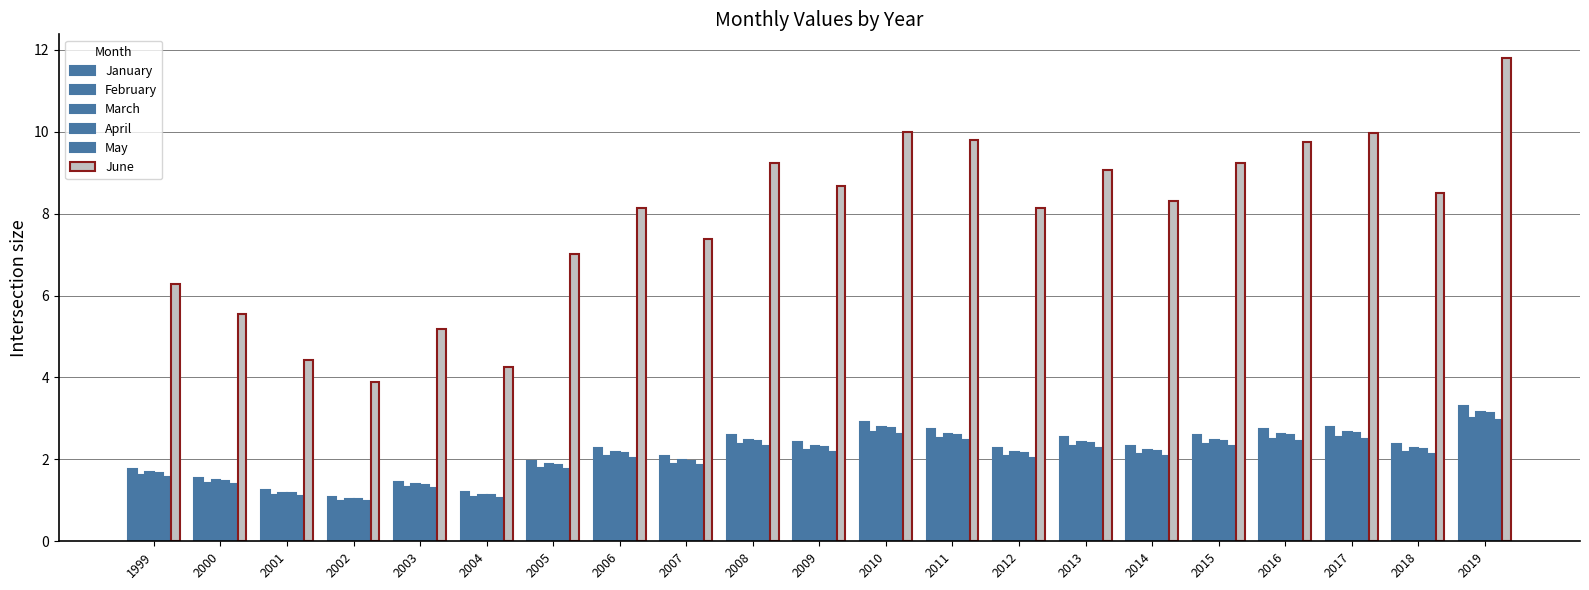

How many data points does each series have?

21